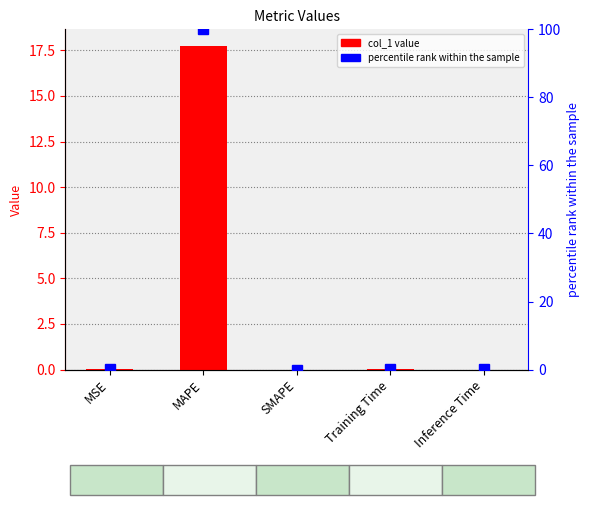

Which series has the widest spread of values?

percentile rank within the sample